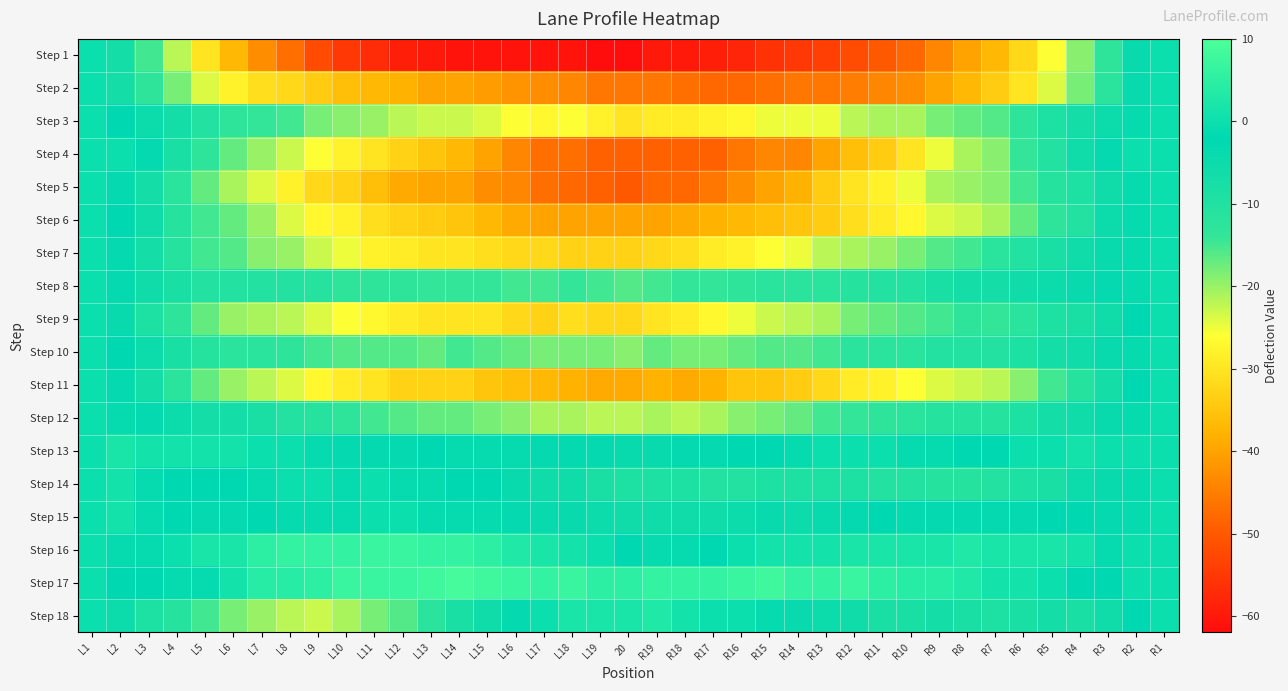

At which category is the sum across all series the highest?

L1